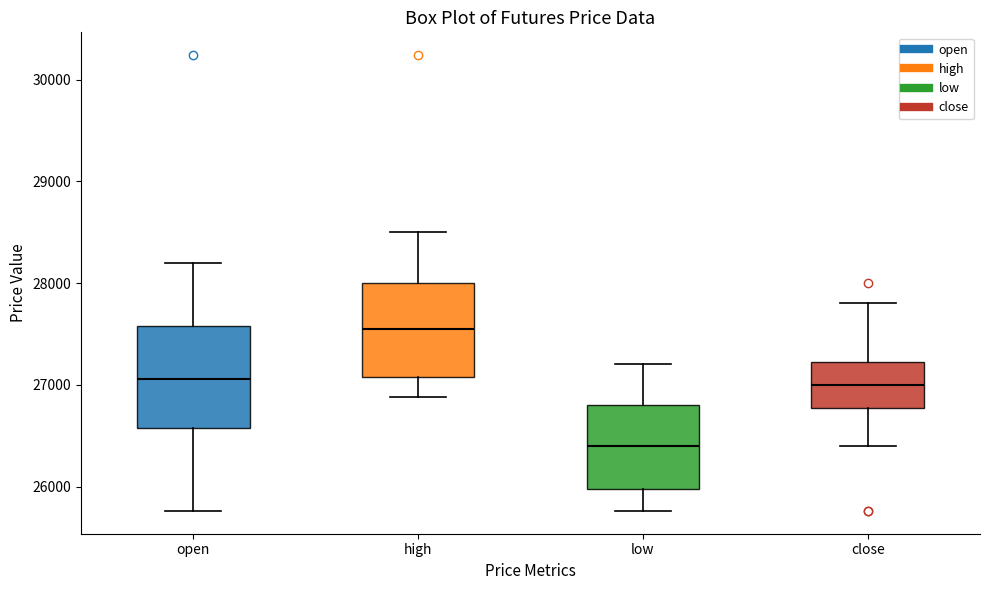

Reading left to right, read every box against the y-axis: the position of its median line, the range the box covers, and the ends of its whiskers. The values are not printed on the chart, so give them approximately, as read against the axis.

open: median 27100, box 26600 to 27600, whiskers 25800 to 28200
high: median 27600, box 27100 to 28000, whiskers 26900 to 28500
low: median 26400, box 26000 to 26800, whiskers 25800 to 27200
close: median 27000, box 26800 to 27200, whiskers 26400 to 27800